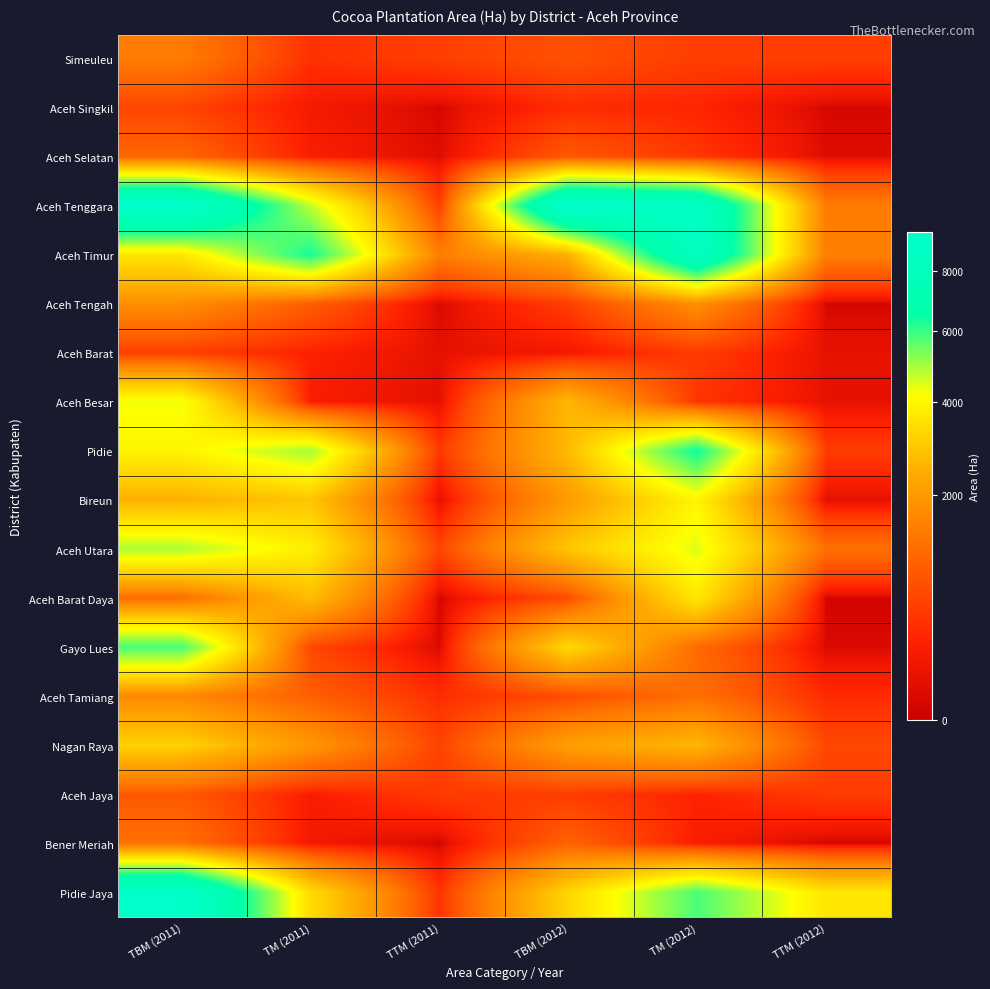

Which series has the largest range (max minus min)?

Aceh Tenggara